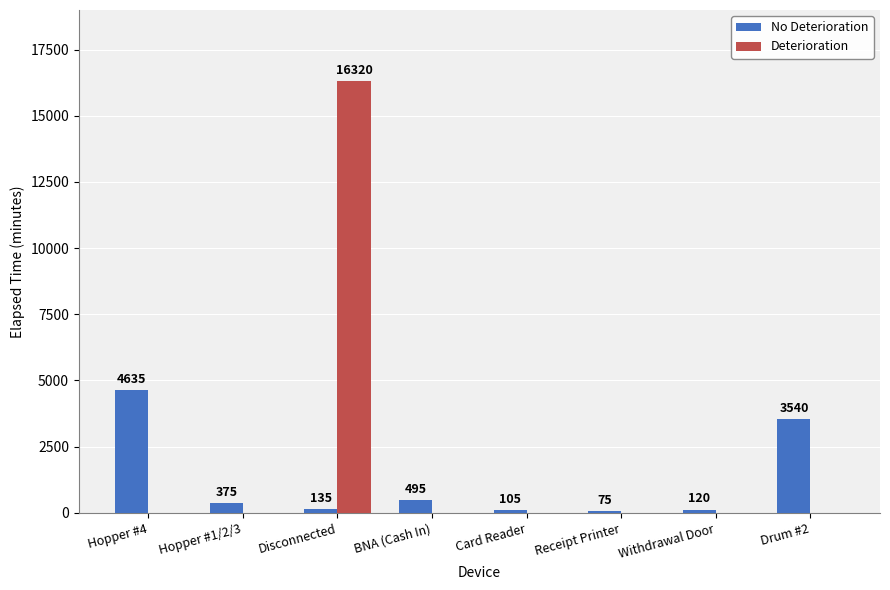

Between Hopper #1/2/3 and Receipt Printer, which series saw the biggest shift?

No Deterioration